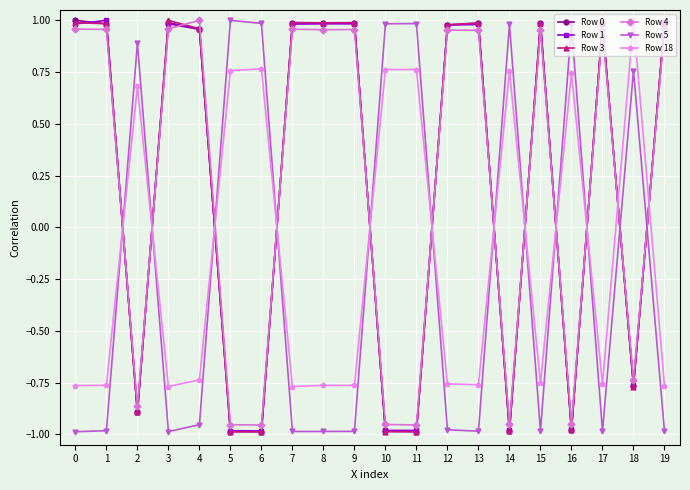

What is the difference between the highest and lowest values at 4?

2.0